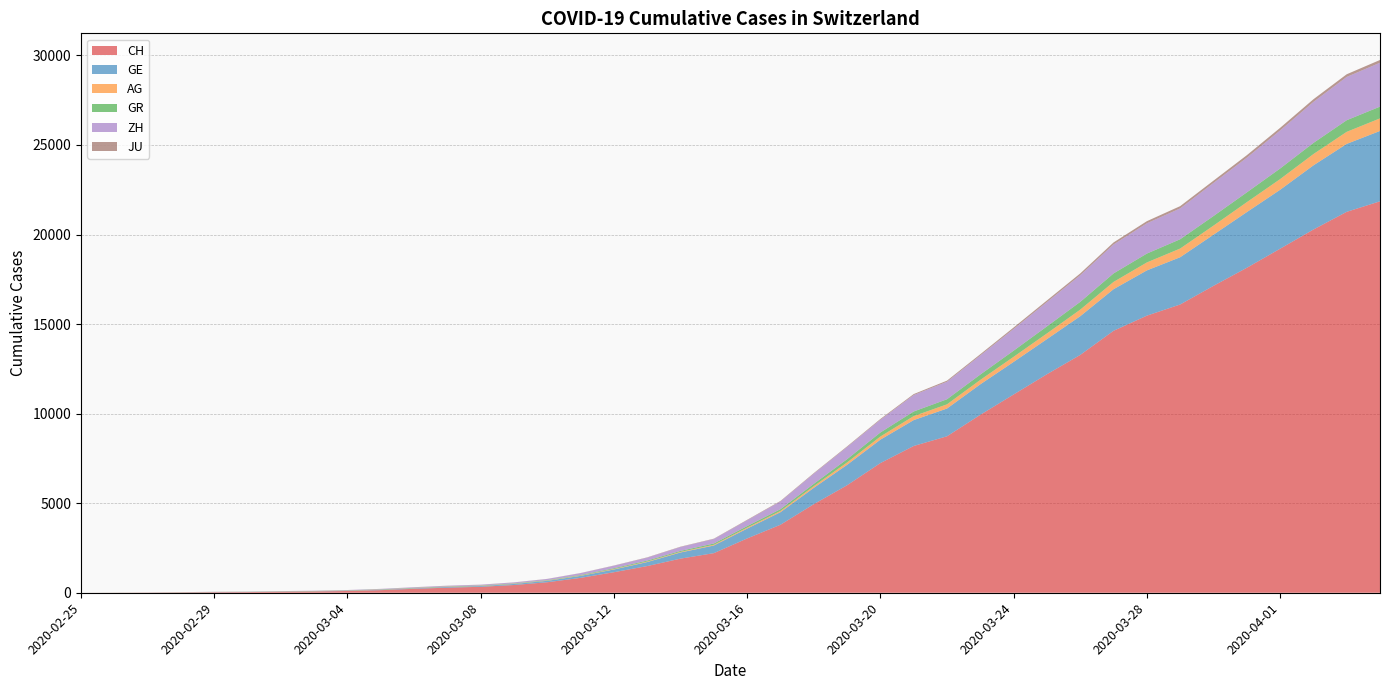

Reading left to right, extract all data points from this chart.

CH: 2020-02-25=0	2020-02-26=5	2020-02-27=9	2020-02-28=19	2020-02-29=31	2020-03-01=38	2020-03-02=55	2020-03-03=70	2020-03-04=99	2020-03-05=145	2020-03-06=220	2020-03-07=283	2020-03-08=332	2020-03-09=432	2020-03-10=587	2020-03-11=831	2020-03-12=1146	2020-03-13=1490	2020-03-14=1905	2020-03-15=2211	2020-03-16=3032	2020-03-17=3796	2020-03-18=4945	2020-03-19=6002	2020-03-20=7240	2020-03-21=8194	2020-03-22=8736	2020-03-23=9935	2020-03-24=11069	2020-03-25=12200	2020-03-26=13278	2020-03-27=14625	2020-03-28=15470	2020-03-29=16094	2020-03-30=17135	2020-03-31=18141	2020-04-01=19207	2020-04-02=20278	2020-04-03=21267	2020-04-04=21855
GE: 2020-02-25=0	2020-02-26=1	2020-02-27=1	2020-02-28=4	2020-02-29=8	2020-03-01=9	2020-03-02=10	2020-03-03=13	2020-03-04=15	2020-03-05=20	2020-03-06=29	2020-03-07=42	2020-03-08=44	2020-03-09=59	2020-03-10=79	2020-03-11=112	2020-03-12=153	2020-03-13=224	2020-03-14=343	2020-03-15=425	2020-03-16=549	2020-03-17=701	2020-03-18=911	2020-03-19=1139	2020-03-20=1307	2020-03-21=1445	2020-03-22=1549	2020-03-23=1703	2020-03-24=1820	2020-03-25=1960	2020-03-26=2161	2020-03-27=2322	2020-03-28=2527	2020-03-29=2638	2020-03-30=2855	2020-03-31=3109	2020-04-01=3289	2020-04-02=3582	2020-04-03=3793	2020-04-04=3928
AG: 2020-02-25=0	2020-02-26=1	2020-02-27=1	2020-02-28=1	2020-02-29=3	2020-03-01=4	2020-03-02=7	2020-03-03=7	2020-03-04=10	2020-03-05=11	2020-03-06=12	2020-03-07=14	2020-03-08=14	2020-03-09=15	2020-03-10=18	2020-03-11=20	2020-03-12=27	2020-03-13=30	2020-03-14=33	2020-03-15=43	2020-03-16=56	2020-03-17=69	2020-03-18=96	2020-03-19=134	2020-03-20=175	2020-03-21=223	2020-03-22=235	2020-03-23=245	2020-03-24=283	2020-03-25=318	2020-03-26=367	2020-03-27=407	2020-03-28=444	2020-03-29=485	2020-03-30=506	2020-03-31=554	2020-04-01=596	2020-04-02=631	2020-04-03=673	2020-04-04=702
GR: 2020-02-25=0	2020-02-26=2	2020-02-27=2	2020-02-28=6	2020-02-29=6	2020-03-01=6	2020-03-02=9	2020-03-03=9	2020-03-04=12	2020-03-05=14	2020-03-06=16	2020-03-07=17	2020-03-08=18	2020-03-09=18	2020-03-10=22	2020-03-11=31	2020-03-12=43	2020-03-13=53	2020-03-14=56	2020-03-15=71	2020-03-16=84	2020-03-17=101	2020-03-18=128	2020-03-19=182	2020-03-20=226	2020-03-21=258	2020-03-22=284	2020-03-23=300	2020-03-24=343	2020-03-25=393	2020-03-26=433	2020-03-27=474	2020-03-28=495	2020-03-29=519	2020-03-30=535	2020-03-31=547	2020-04-01=592	2020-04-02=622	2020-04-03=649	2020-04-04=657
ZH: 2020-02-25=0	2020-02-26=0	2020-02-27=2	2020-02-28=2	2020-02-29=6	2020-03-01=7	2020-03-02=10	2020-03-03=13	2020-03-04=15	2020-03-05=23	2020-03-06=29	2020-03-07=34	2020-03-08=40	2020-03-09=49	2020-03-10=62	2020-03-11=101	2020-03-12=140	2020-03-13=163	2020-03-14=218	2020-03-15=250	2020-03-16=326	2020-03-17=429	2020-03-18=568	2020-03-19=679	2020-03-20=711	2020-03-21=919	2020-03-22=978	2020-03-23=1067	2020-03-24=1213	2020-03-25=1357	2020-03-26=1489	2020-03-27=1616	2020-03-28=1690	2020-03-29=1722	2020-03-30=1848	2020-03-31=1936	2020-04-01=2125	2020-04-02=2289	2020-04-03=2417	2020-04-04=2450
JU: 2020-02-25=0	2020-02-26=0	2020-02-27=1	2020-02-28=1	2020-02-29=1	2020-03-01=1	2020-03-02=1	2020-03-03=2	2020-03-04=2	2020-03-05=4	2020-03-06=4	2020-03-07=5	2020-03-08=5	2020-03-09=7	2020-03-10=7	2020-03-11=7	2020-03-12=12	2020-03-13=17	2020-03-14=18	2020-03-15=19	2020-03-16=25	2020-03-17=29	2020-03-18=32	2020-03-19=36	2020-03-20=44	2020-03-21=54	2020-03-22=61	2020-03-23=69	2020-03-24=82	2020-03-25=92	2020-03-26=100	2020-03-27=114	2020-03-28=119	2020-03-29=127	2020-03-30=128	2020-03-31=140	2020-04-01=145	2020-04-02=149	2020-04-03=149	2020-04-04=154